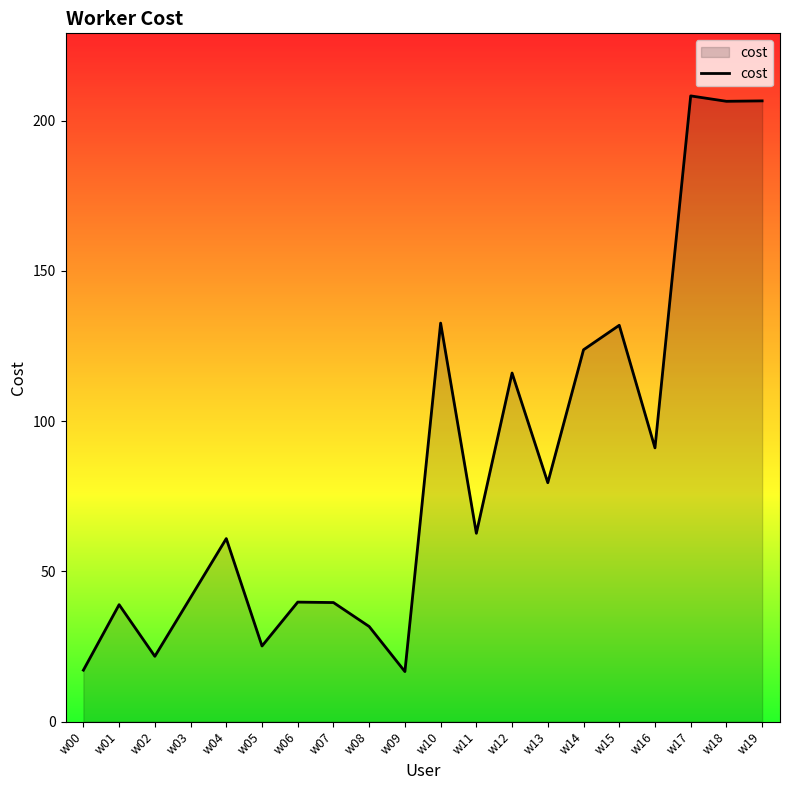

What is the greatest value displayed?

208.2